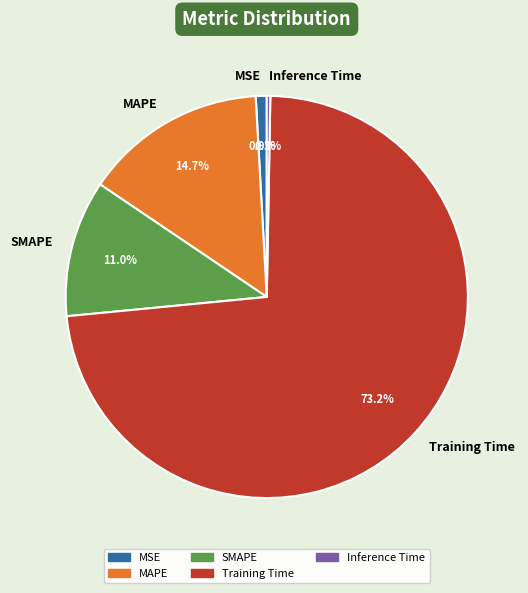

Do MAPE and Inference Time together represent more than half of the pie?

No